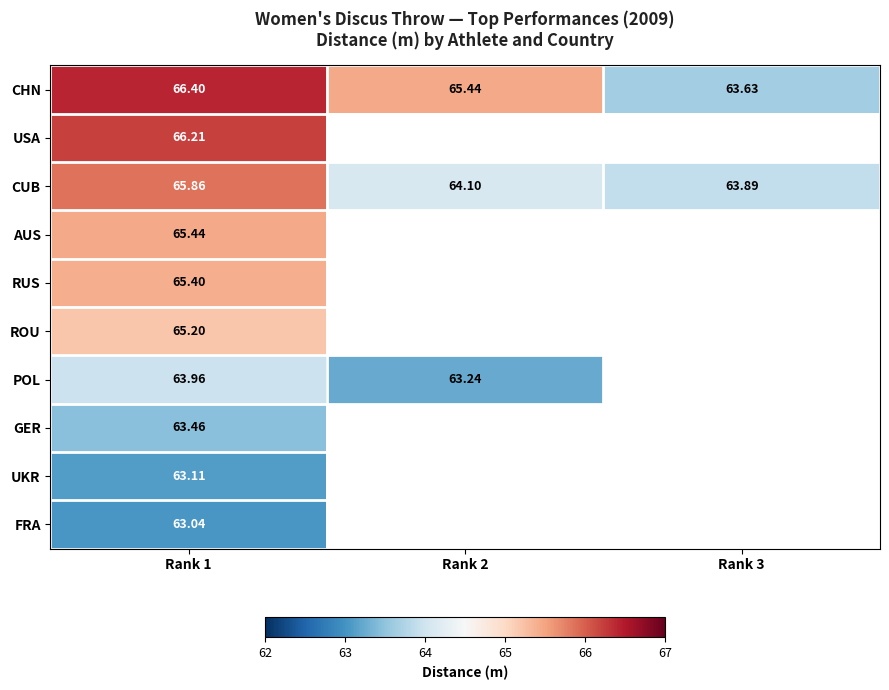

List the labels in order of POL value, largest first.

Rank 1, Rank 2, Rank 3